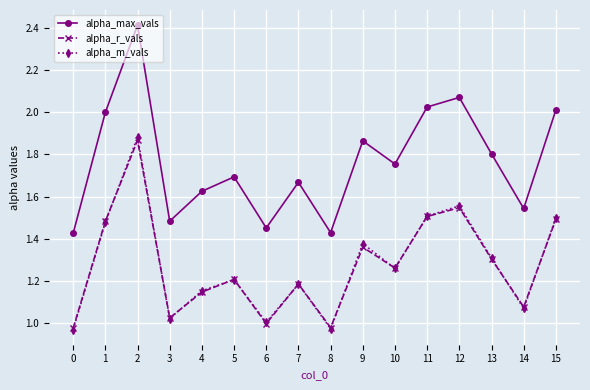

What is the difference between the highest and lowest values at 9?

0.5